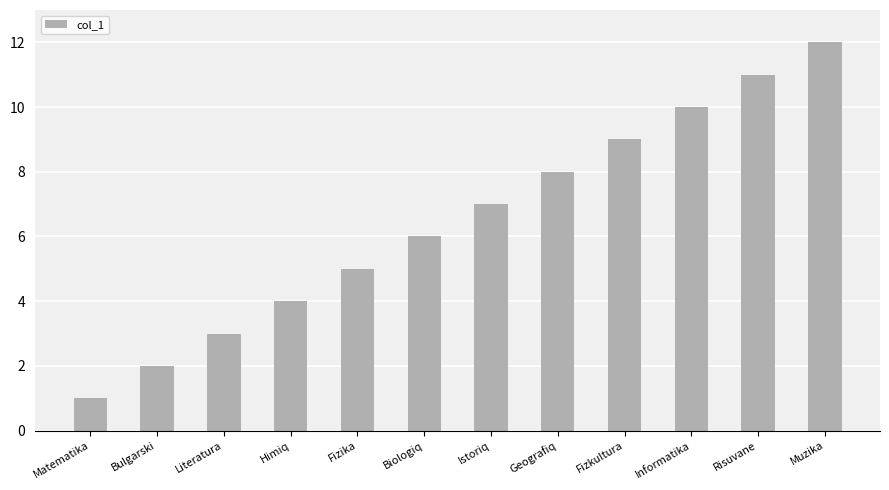

Reading right to left, transcribe all the data shown in this chart.

Muzika=12	Risuvane=11	Informatika=10	Fizkultura=9	Geografiq=8	Istoriq=7	Biologiq=6	Fizika=5	Himiq=4	Literatura=3	Bulgarski=2	Matematika=1